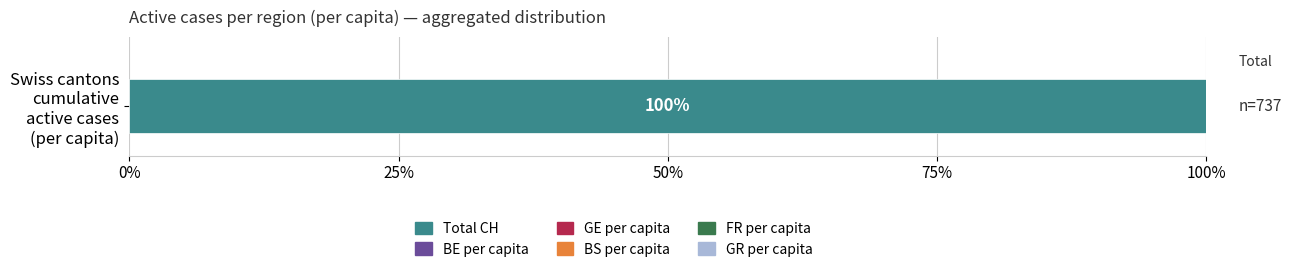

What is the highest value of the Total CH series?

100.0